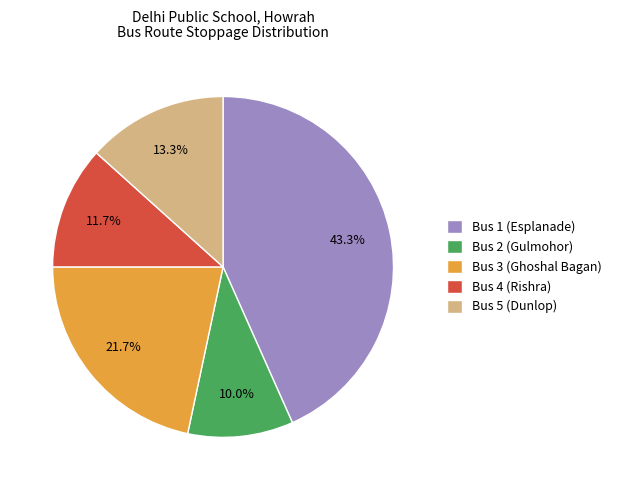

Which slice is the largest?

Bus 1 (Esplanade)